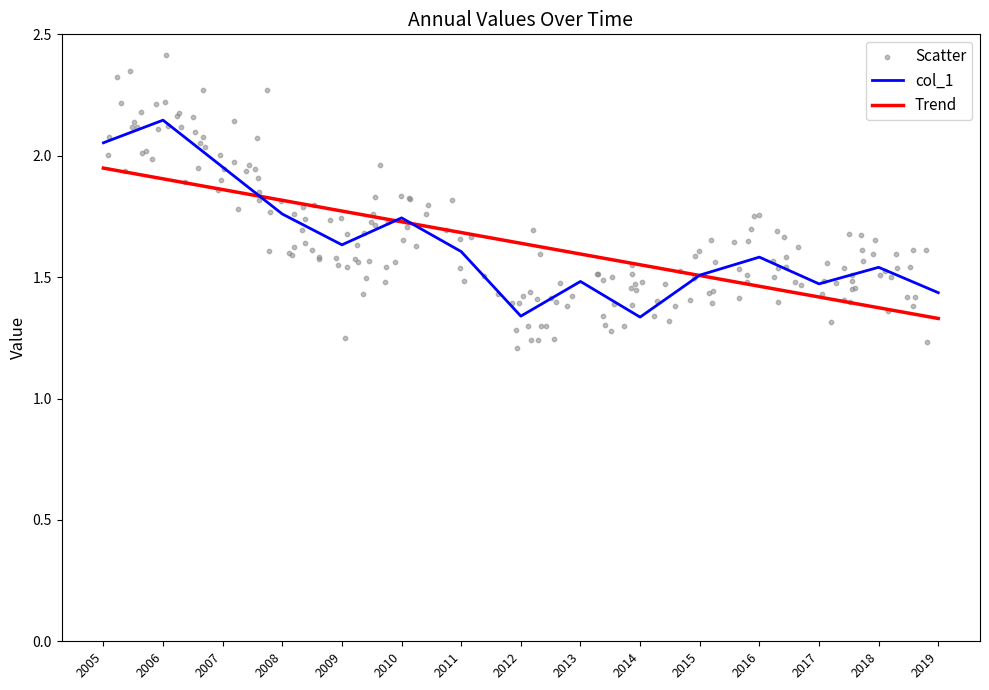

The col_1 series shows 1.5 at 2015. True or false?

True